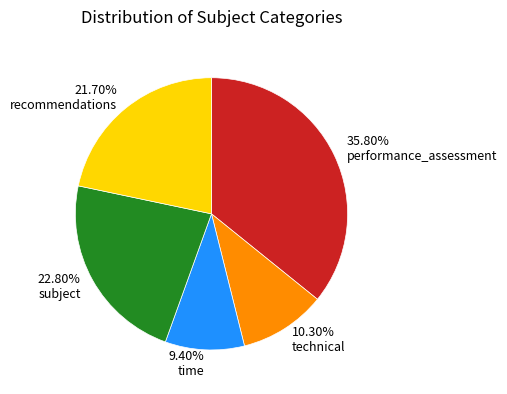

Rank the categories by value from lowest to highest.

time, technical, recommendations, subject, performance_assessment